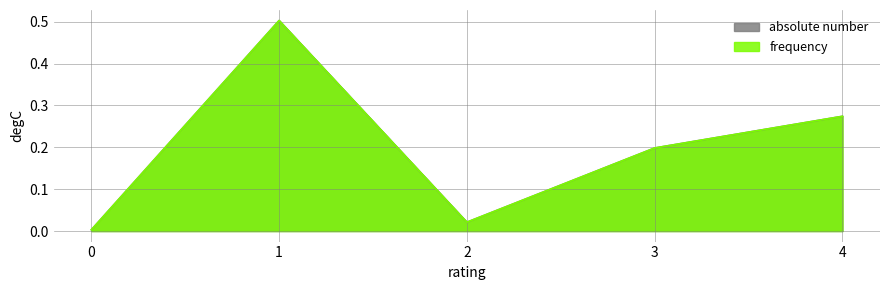

True or false: absolute number and frequency cross at least once.

False